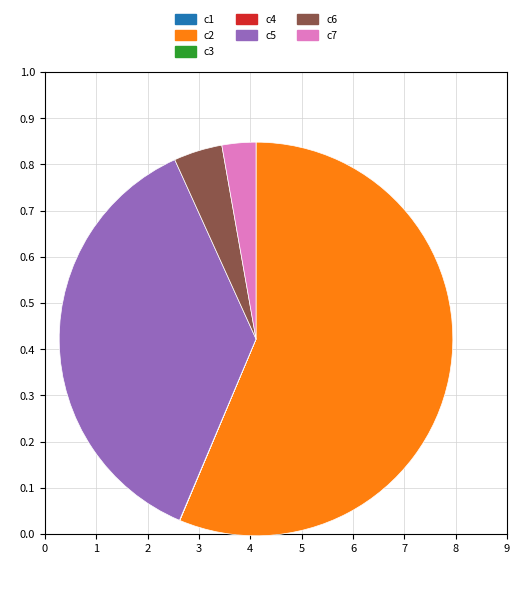

Is it true that c7 is 14% of the pie?

False